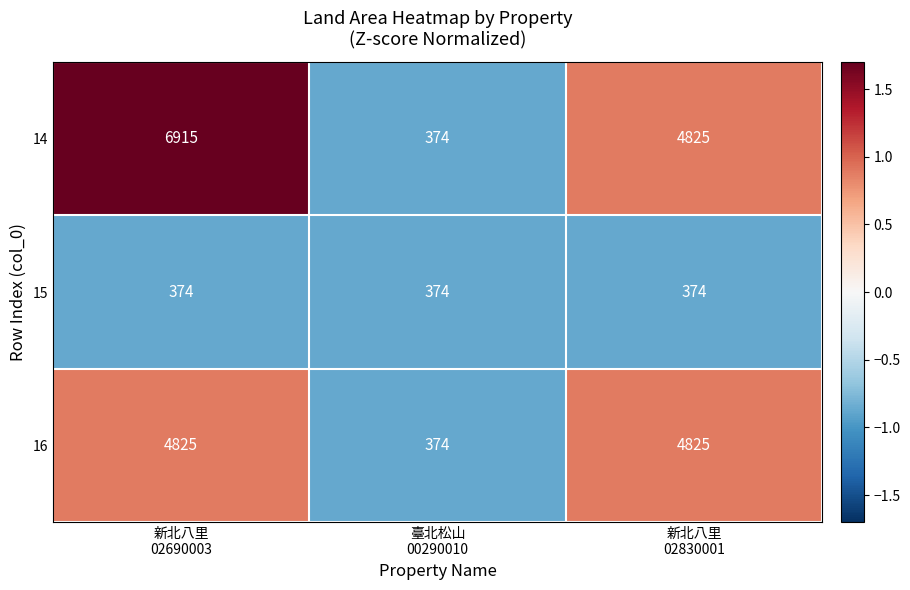

Reading right to left, extract all data points from this chart.

14: 4825	374	6915
15: 374	374	374
16: 4825	374	4825